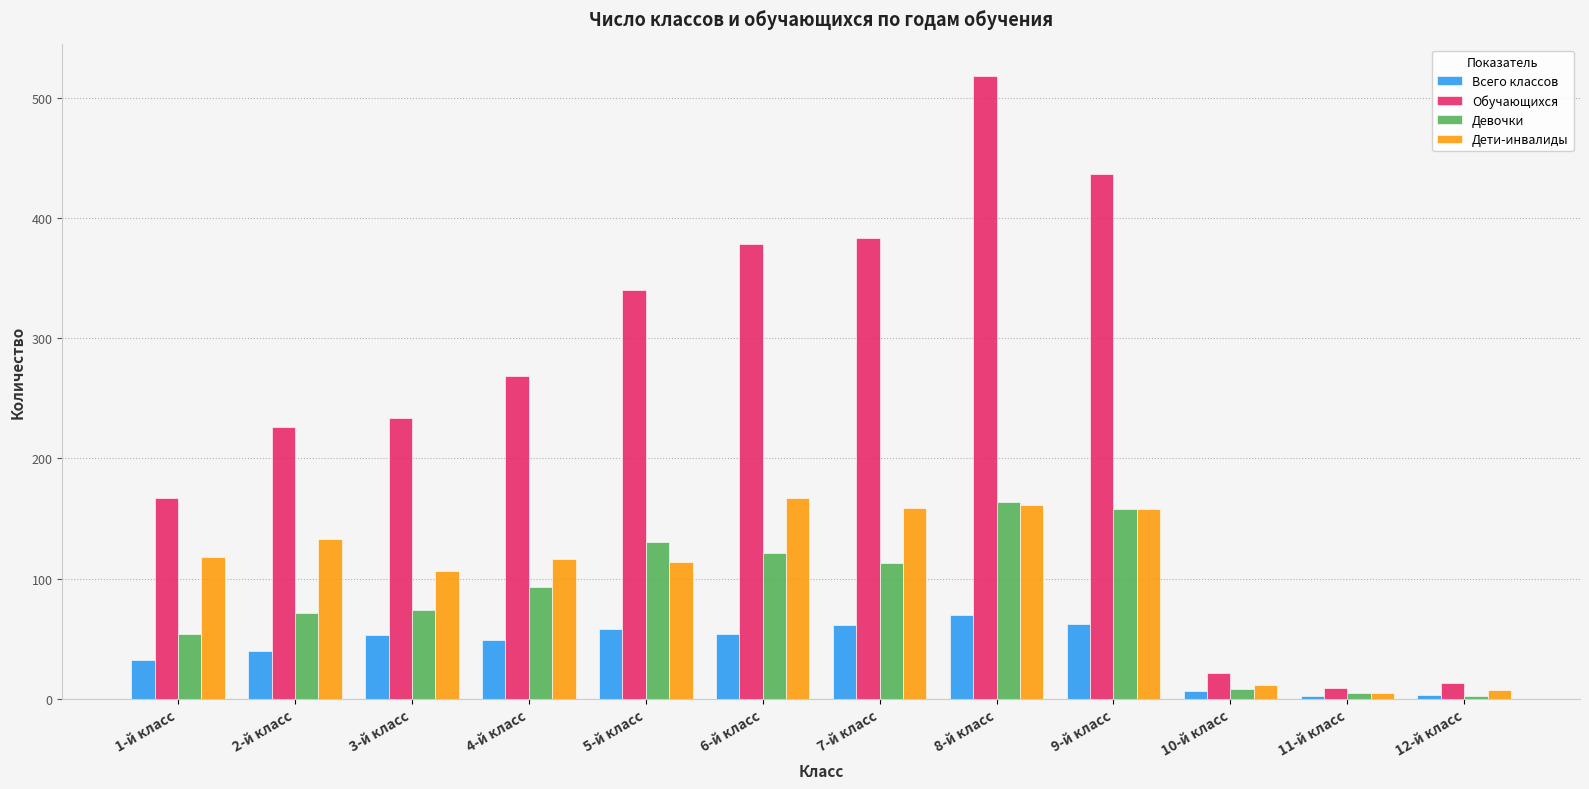

Which label corresponds to the largest value in the chart?

8-й класс